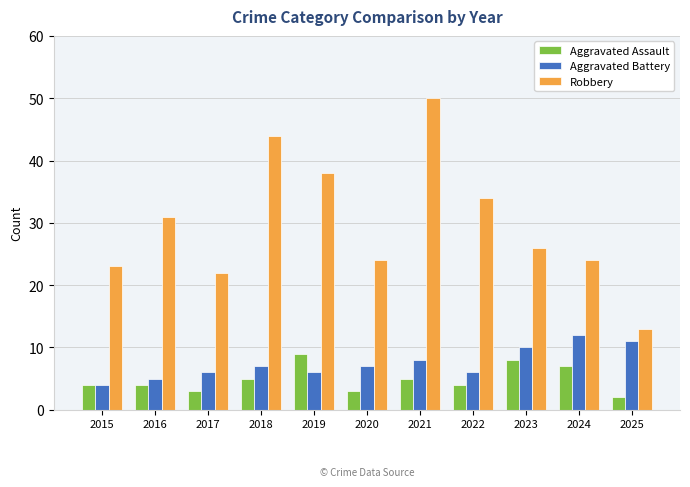

What are all the series names shown in the legend?

Aggravated Assault, Aggravated Battery, Robbery